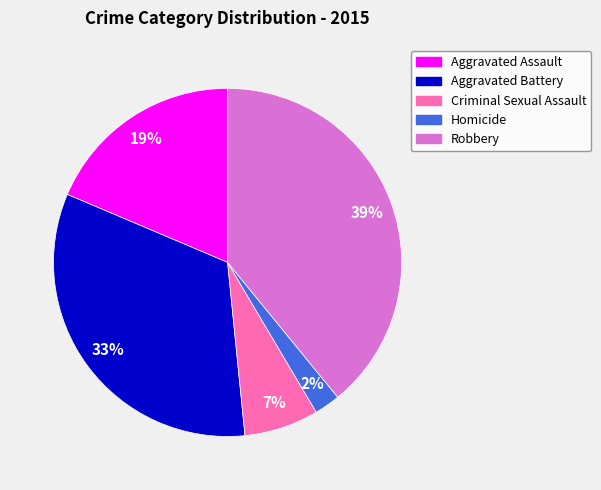

Is there a majority slice in this chart?

No